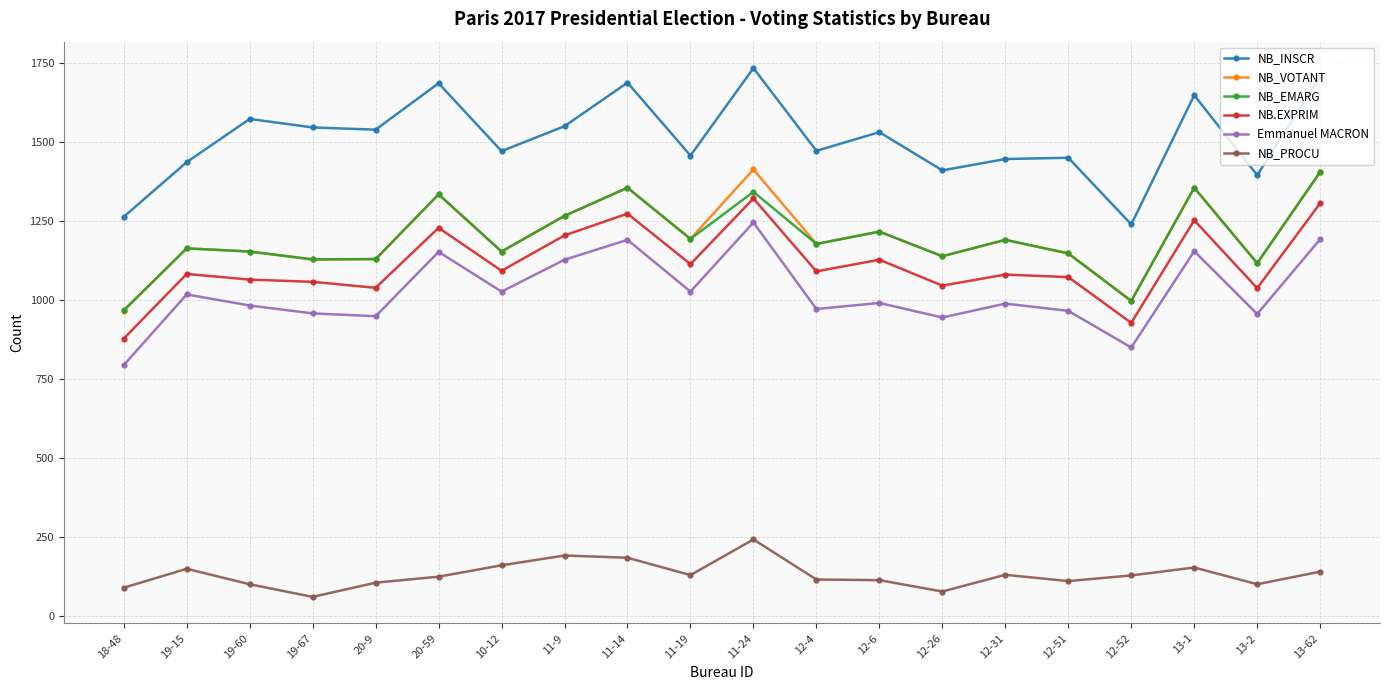

At which label does NB_EMARG first exceed 1178?

20-59